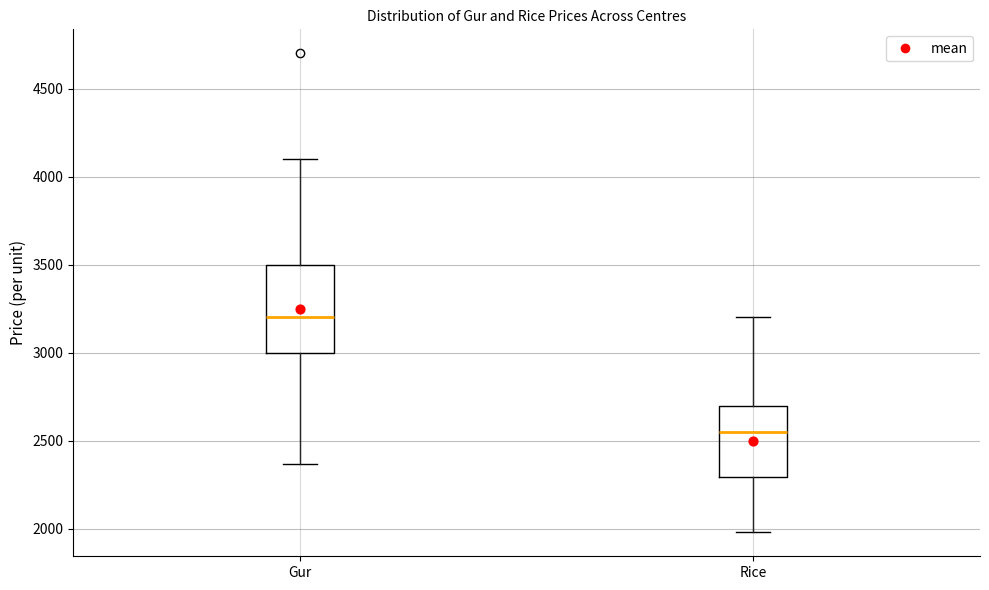

Comparing the boxes themselves (not the whiskers), which one is the tallest?

Gur